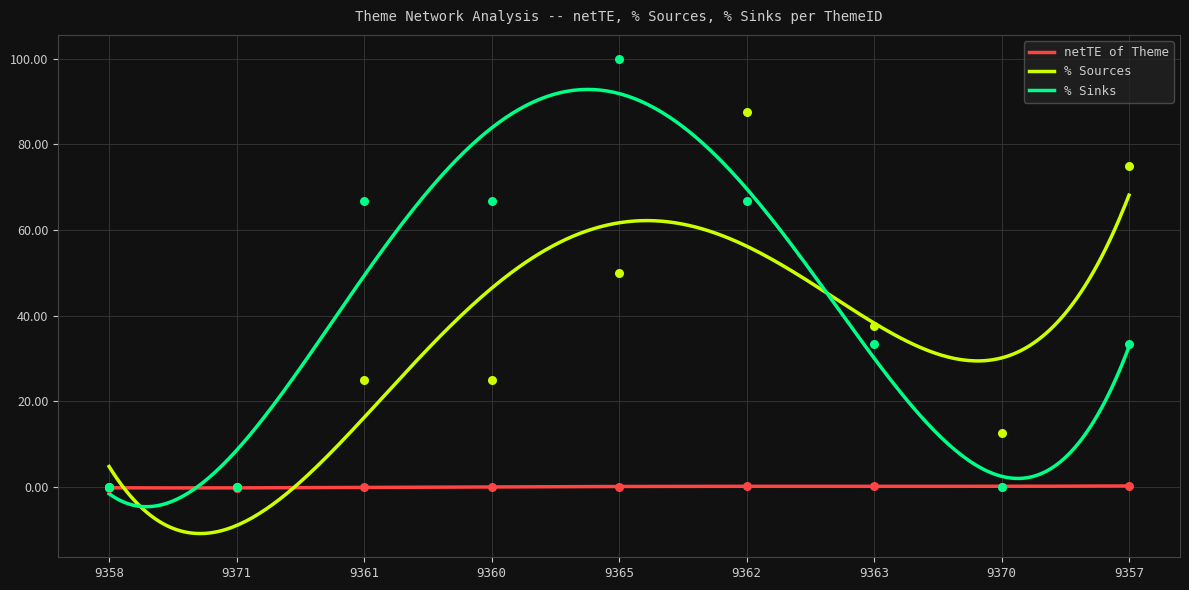

What are all the series names shown in the legend?

netTE of Theme, % Sources, % Sinks